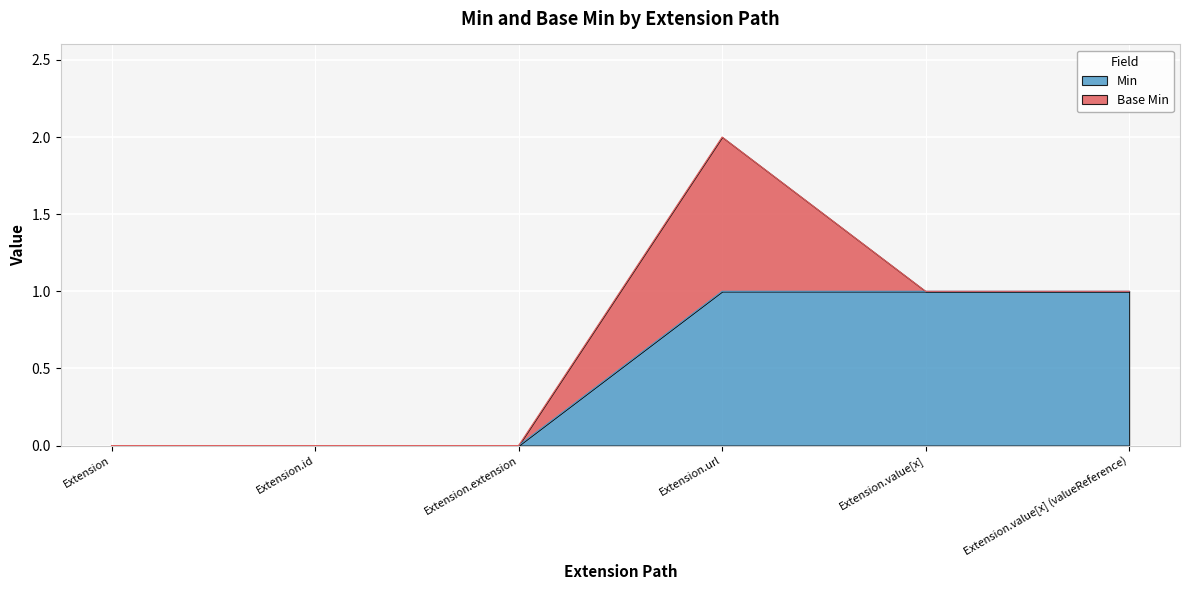

True or false: the data shows 1 at Extension.url.

True